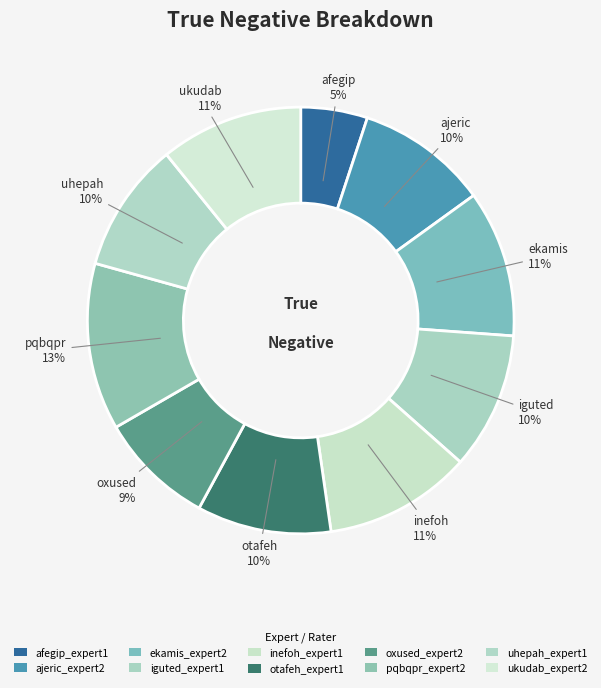

To the nearest percent, what portion does iguted_expert1 represent?

10%